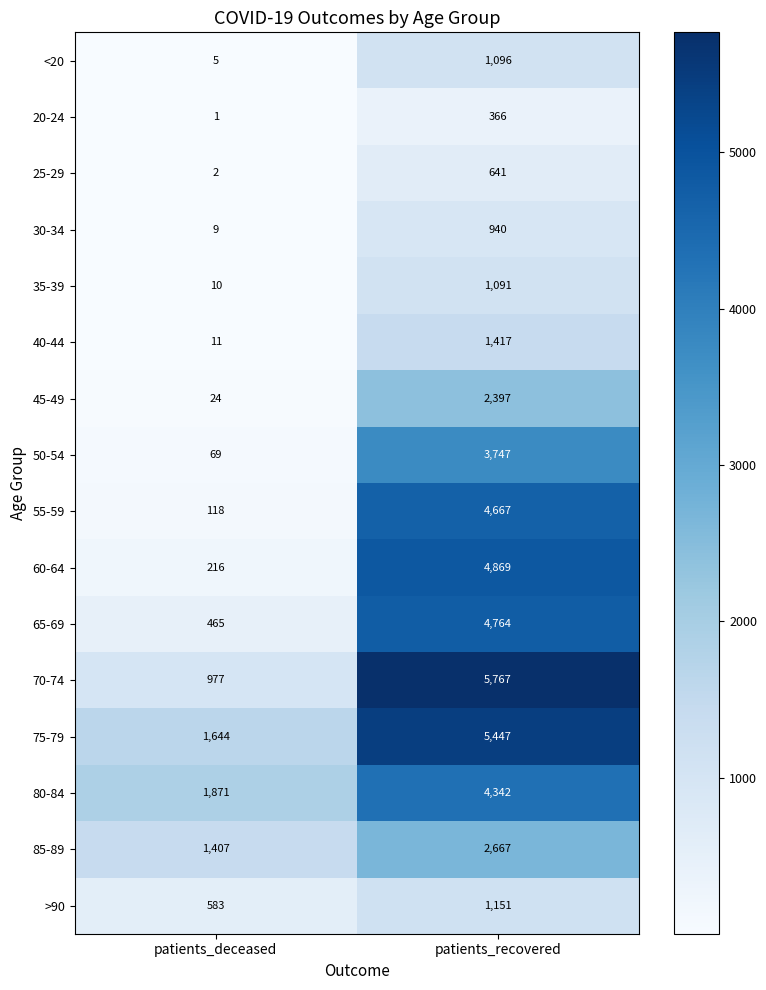

At which category does the chart reach its minimum across all series?

patients_deceased